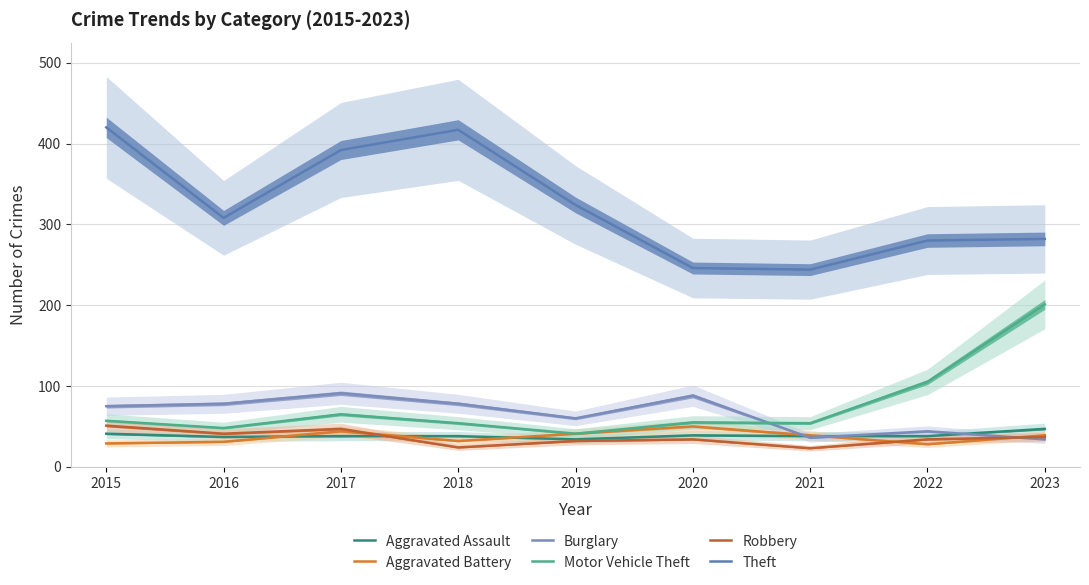

At which label does Aggravated Battery first exceed 39?

2017